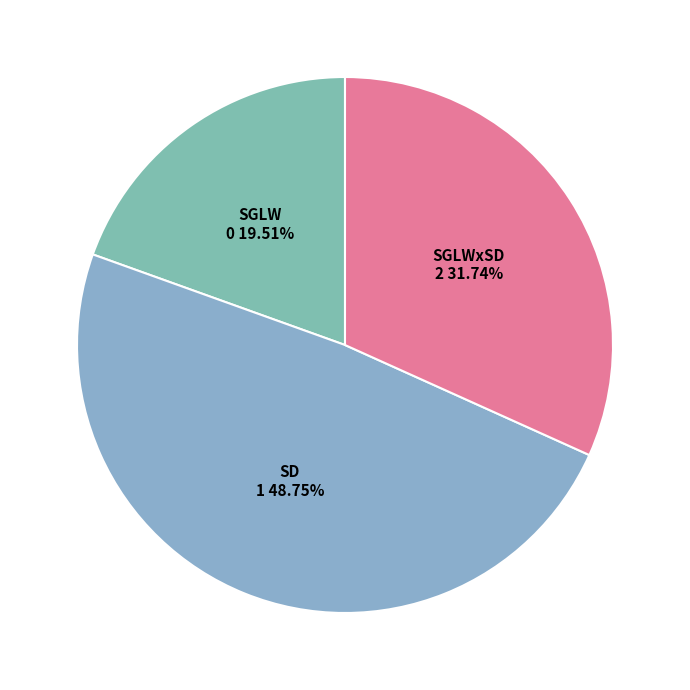

Count the number of slices in the pie.

3